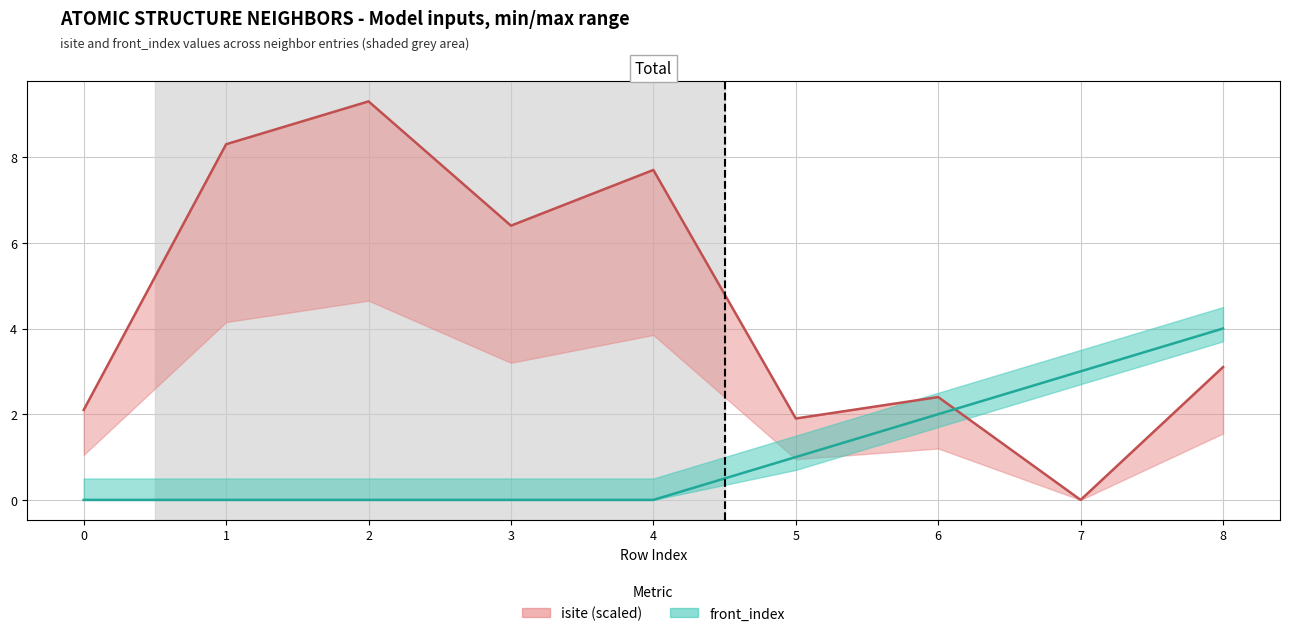

The value of isite (line, scaled) at 1 is 8.3. True or false?

True